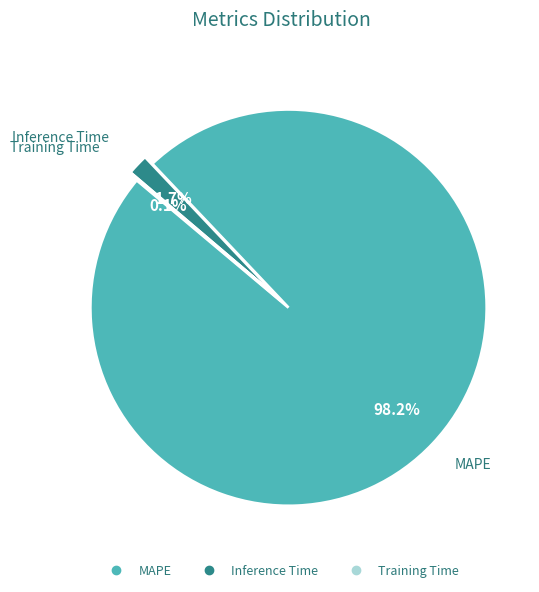

To the nearest percent, what is the combined percentage of Inference Time and MAPE?

100%